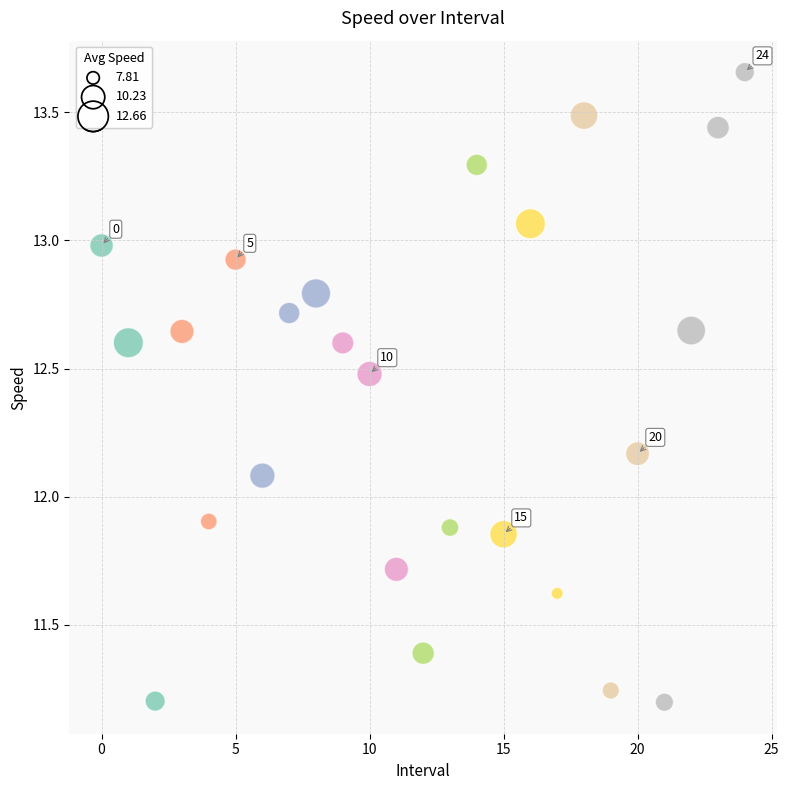

What is the range of Y values (max minus min)?

2.5